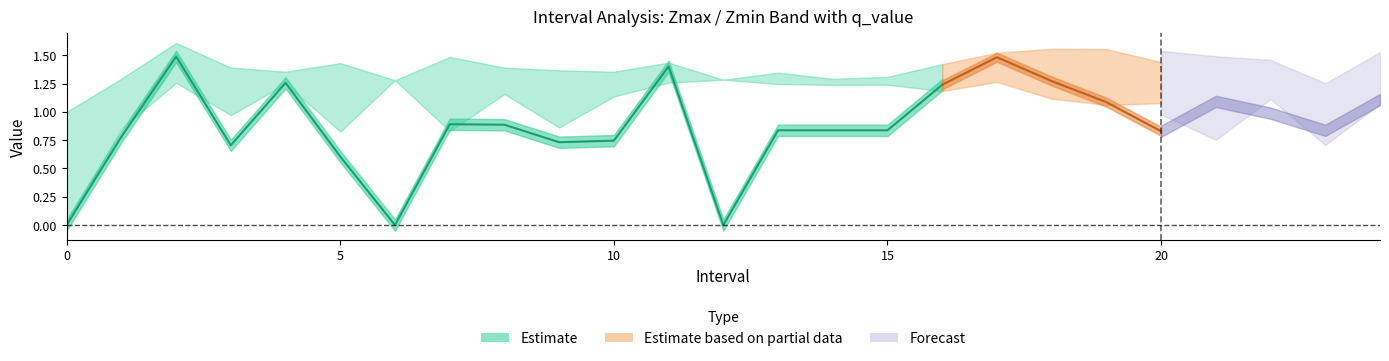

True or false: Zmin has a value of 1.2 at 16.

True